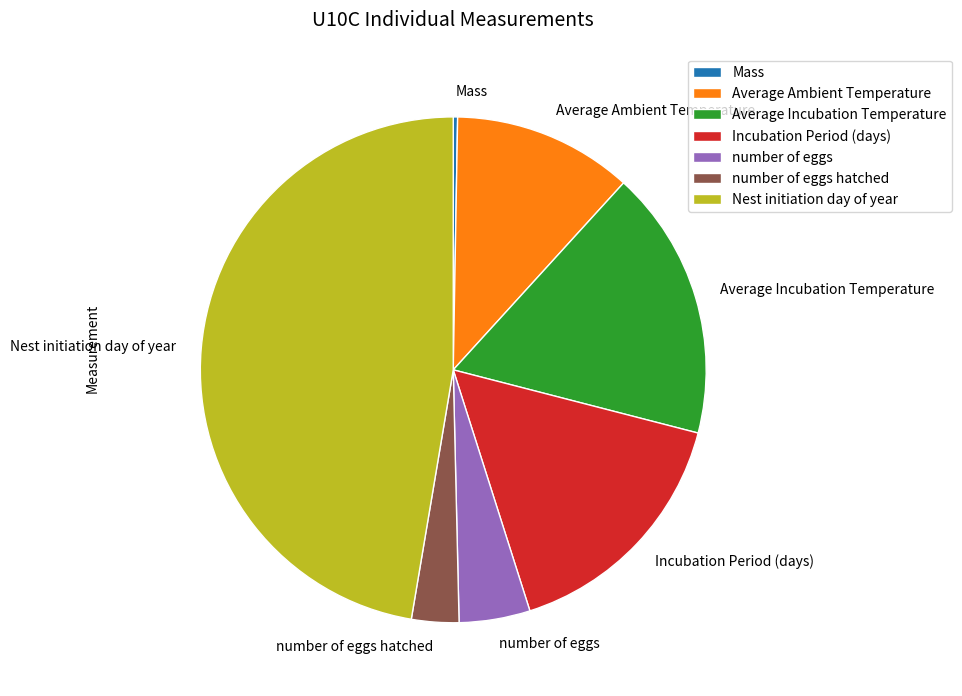

Is Average Ambient Temperature the majority of the pie?

No